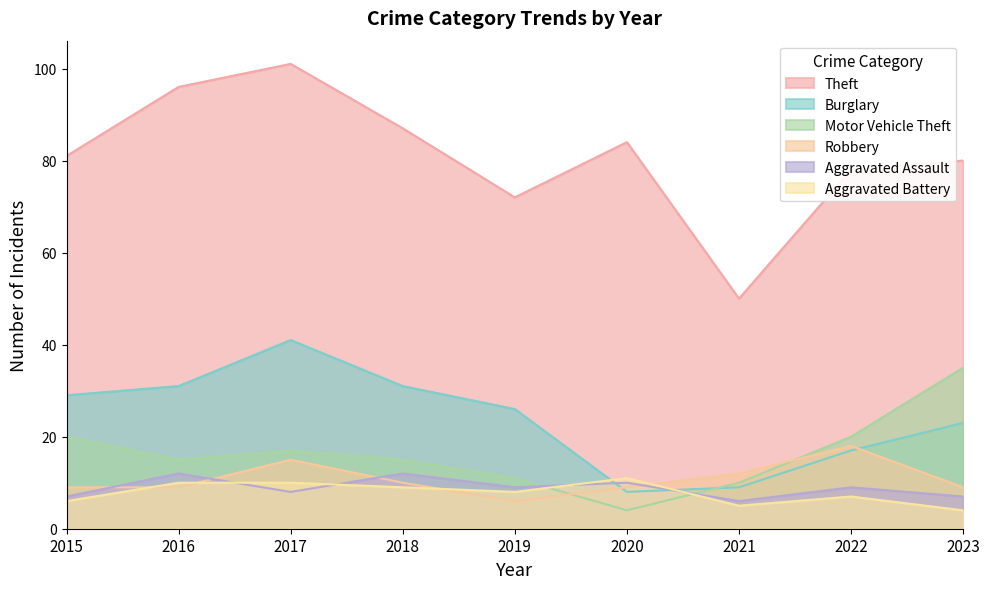

True or false: Theft has more than 1 interior local peaks.

True